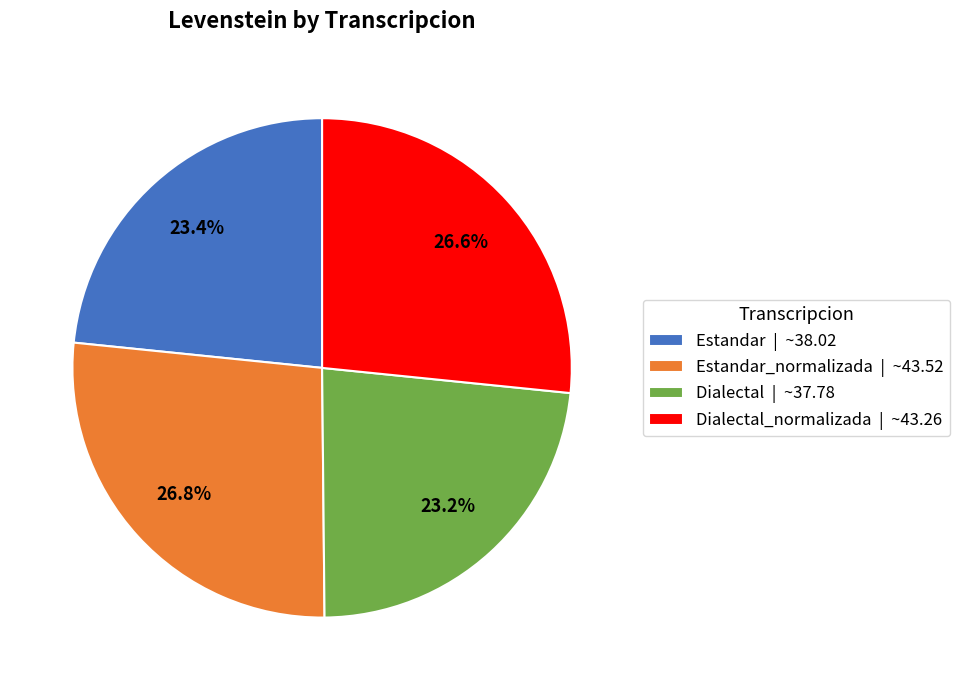

Is there a majority slice in this chart?

No